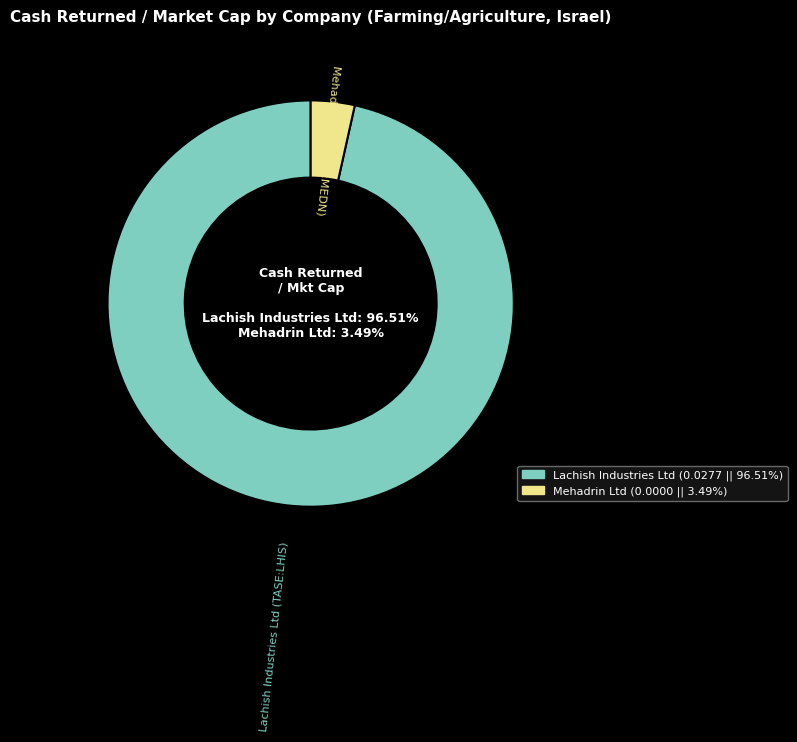

Does any single category account for the majority?

Yes